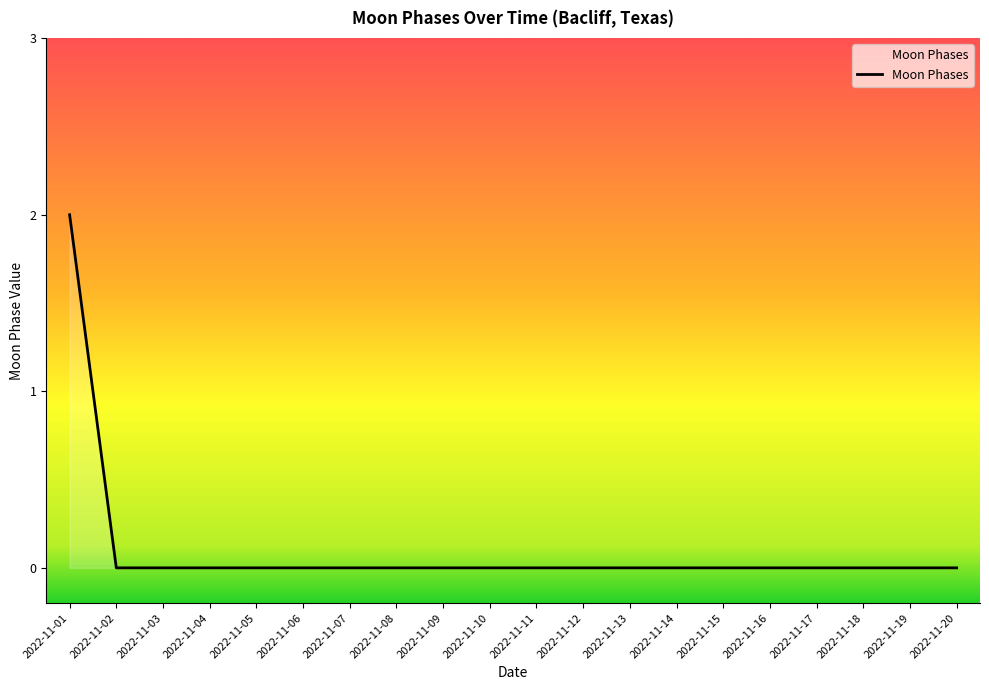

What is the greatest value displayed?

2